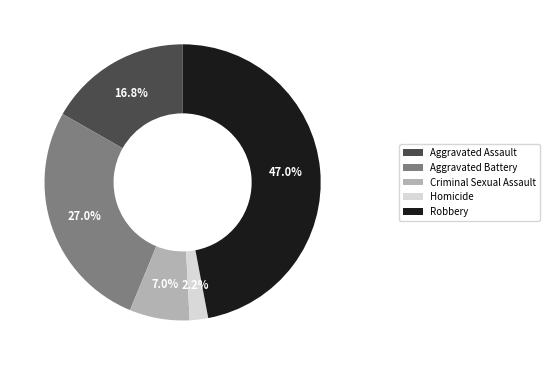

How many slices are in this pie chart?

5